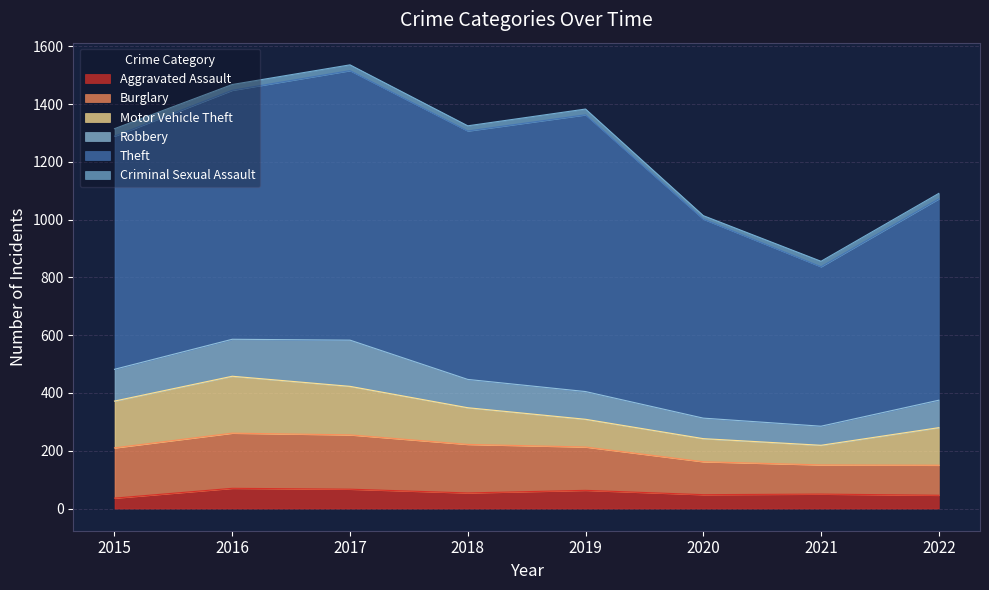

Reading right to left, what are all the values shown in this chart?

Aggravated Assault: 2022=46	2021=50	2020=48	2019=63	2018=54	2017=67	2016=70	2015=36
Burglary: 2022=104	2021=101	2020=114	2019=150	2018=168	2017=188	2016=191	2015=174
Motor Vehicle Theft: 2022=130	2021=68	2020=80	2019=96	2018=127	2017=168	2016=197	2015=162
Robbery: 2022=95	2021=66	2020=71	2019=96	2018=98	2017=160	2016=128	2015=110
Theft: 2022=697	2021=552	2020=689	2019=958	2018=860	2017=933	2016=862	2015=807
Criminal Sexual Assault: 2022=19	2021=19	2020=12	2019=20	2018=18	2017=20	2016=20	2015=26